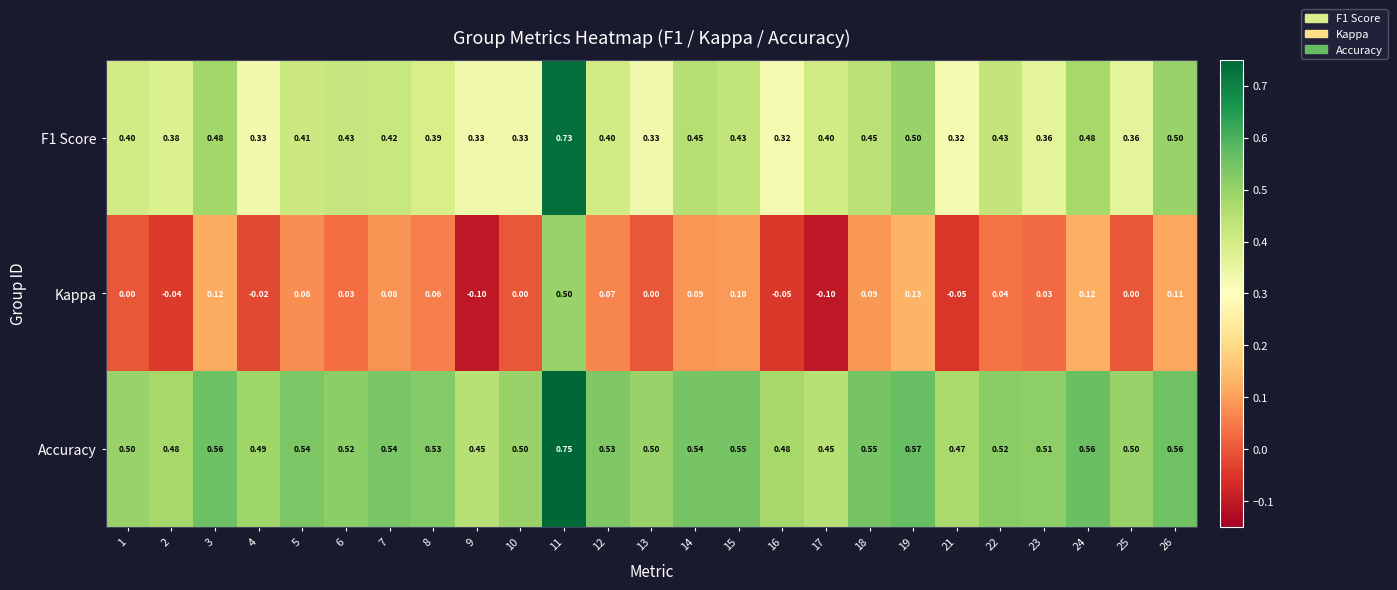

At which category does the chart reach its peak across all series?

11